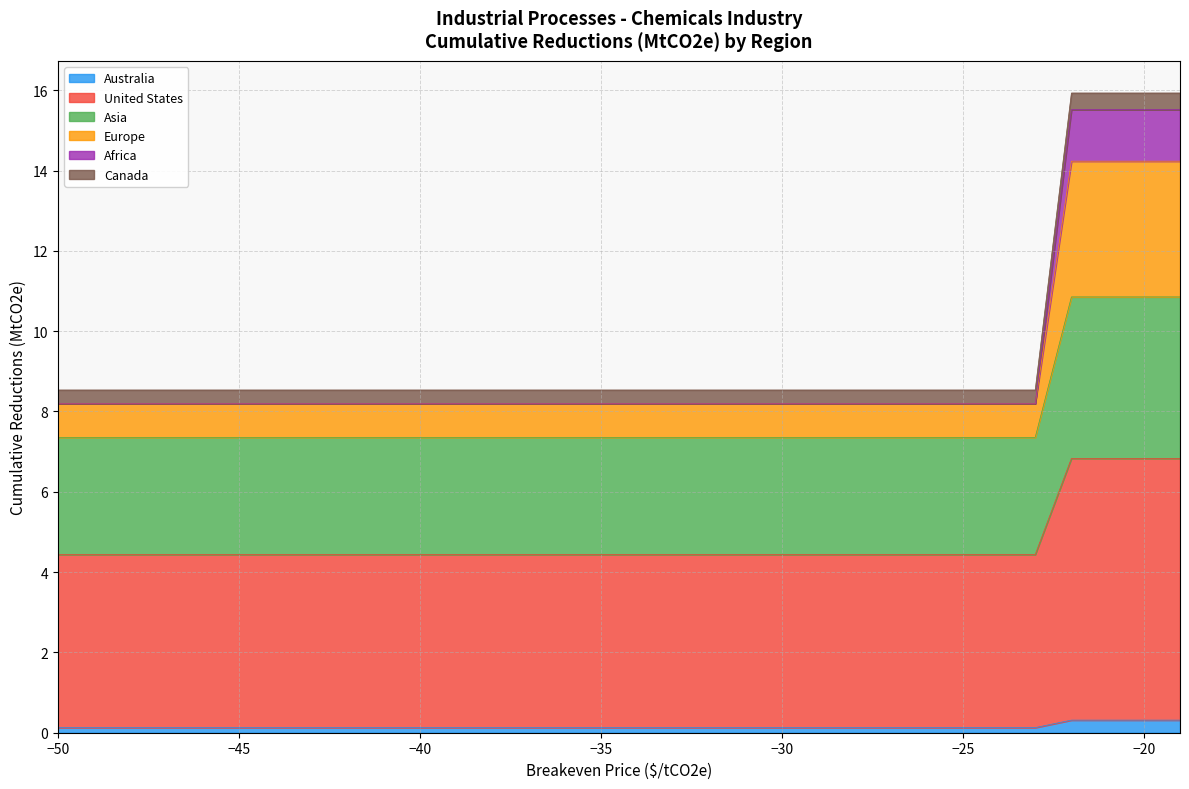

What are all the series names shown in the legend?

Australia, United States, Asia, Europe, Africa, Canada